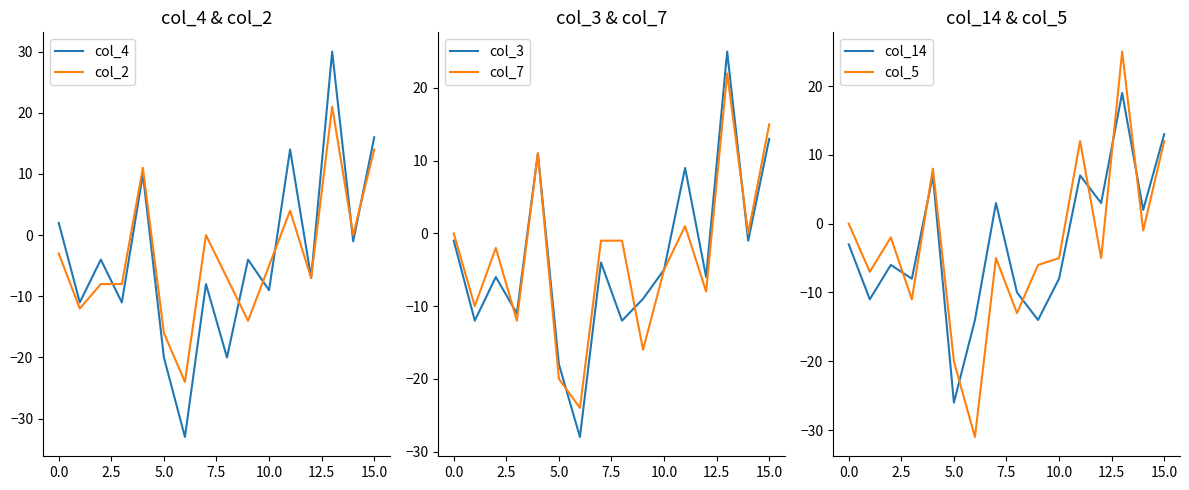

What is the label of the 3rd point from the right?

13